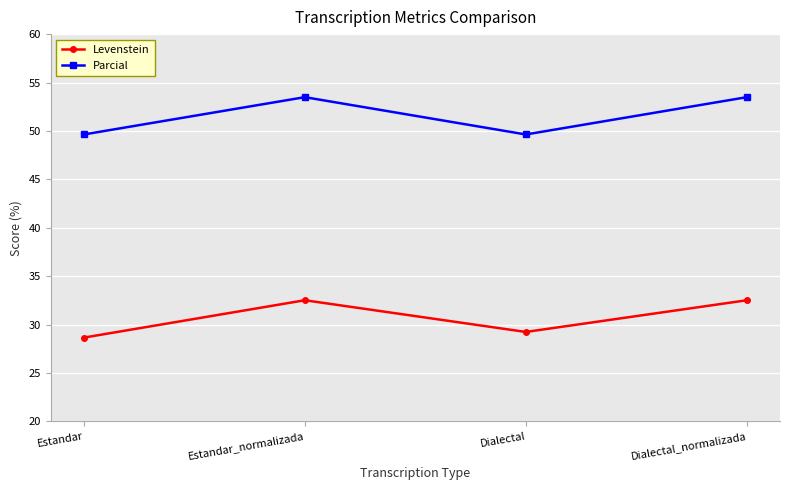

What is the label of the 1st point from the right?

Dialectal_normalizada